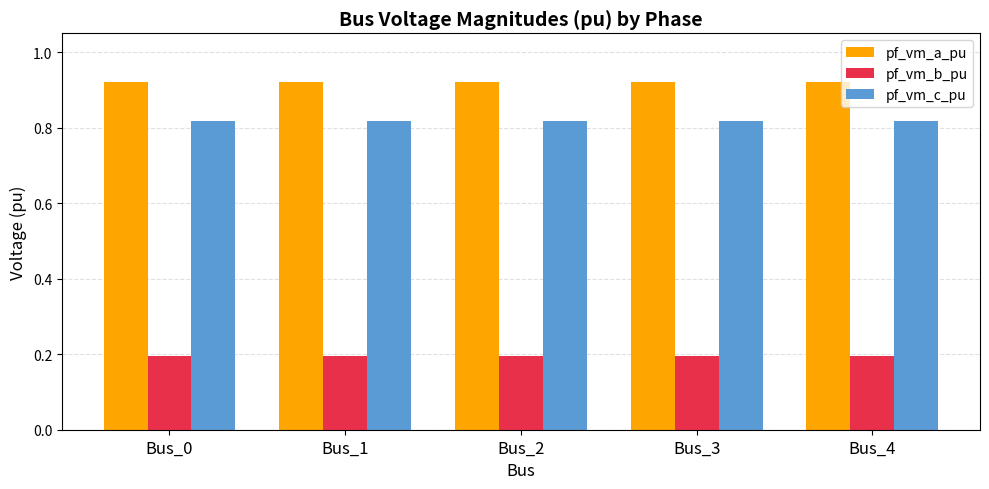

How many pf_vm_b_pu values are between 0 and 1?

5